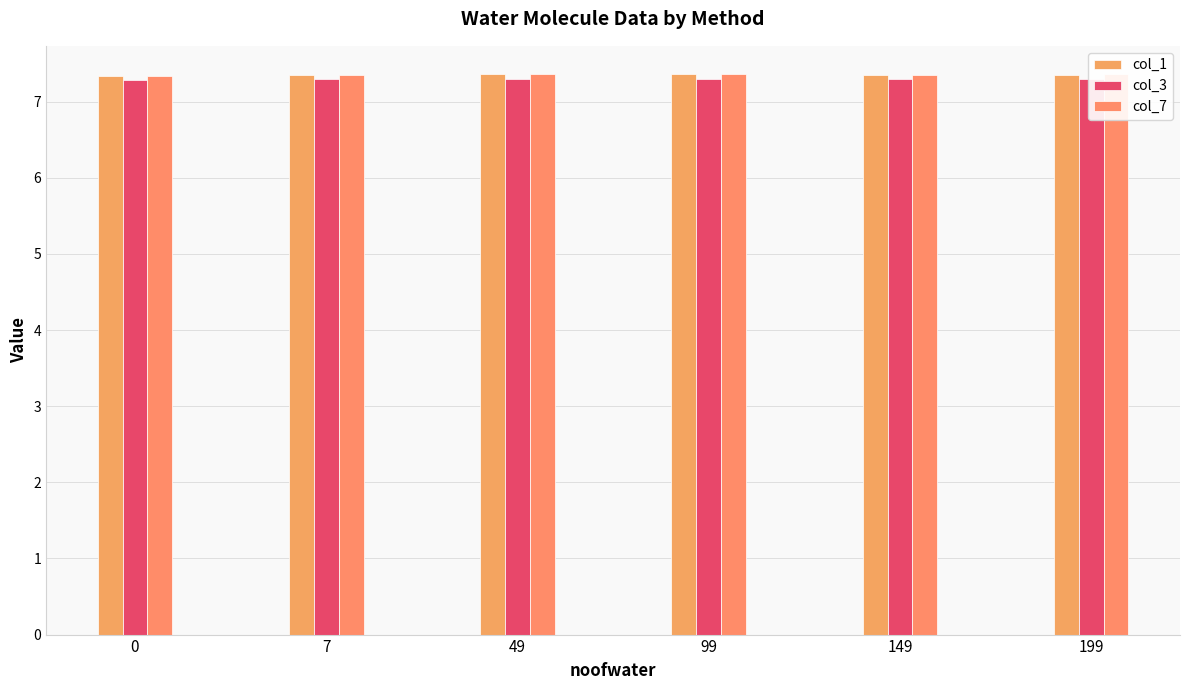

Reading right to left, transcribe all the data shown in this chart.

col_1: 7.4	7.4	7.4	7.4	7.4	7.3
col_3: 7.3	7.3	7.3	7.3	7.3	7.3
col_7: 7.4	7.4	7.4	7.4	7.4	7.3